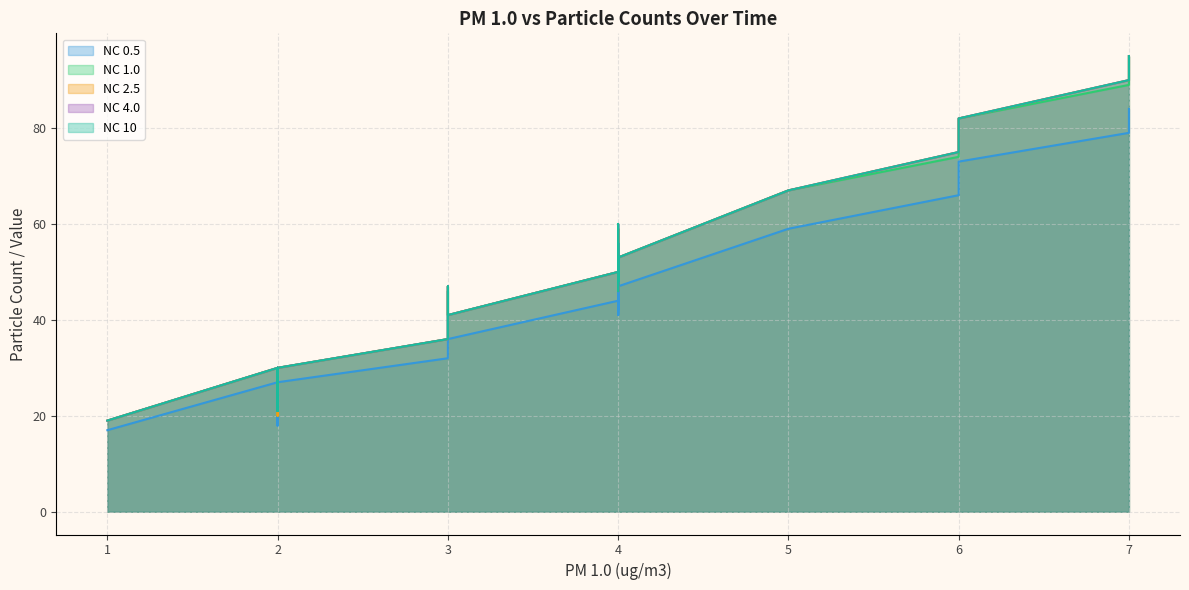

Does the chart display data point markers on the line(s)?

No